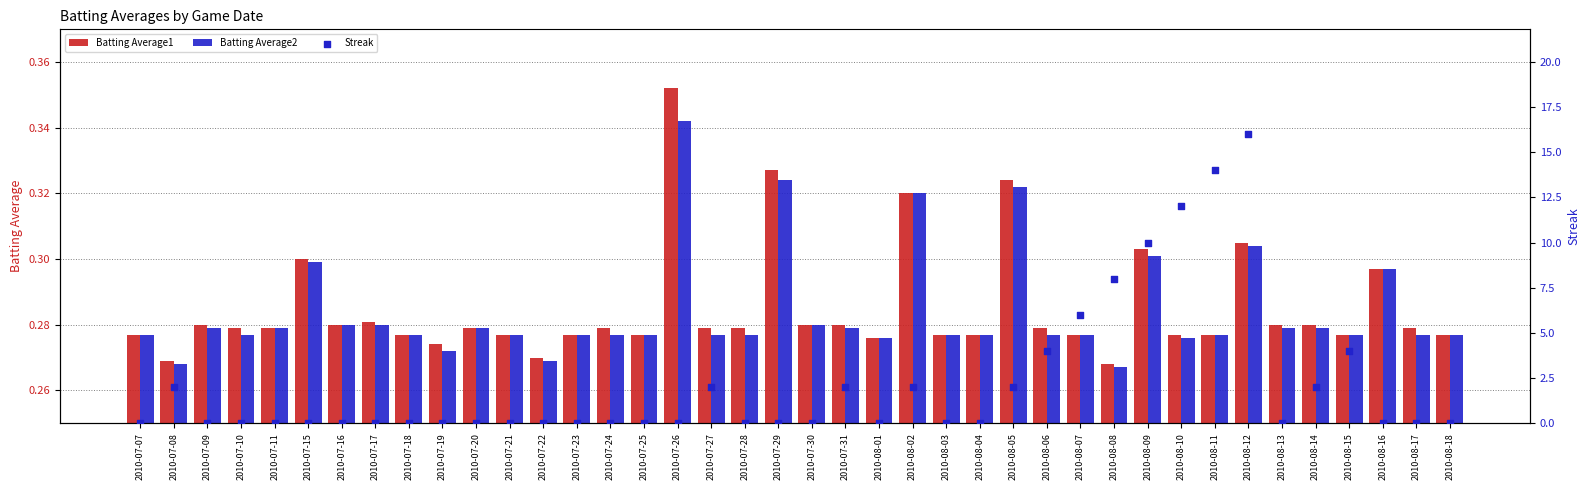

What are all the series names shown in the legend?

Batting Average1, Batting Average2, Streak